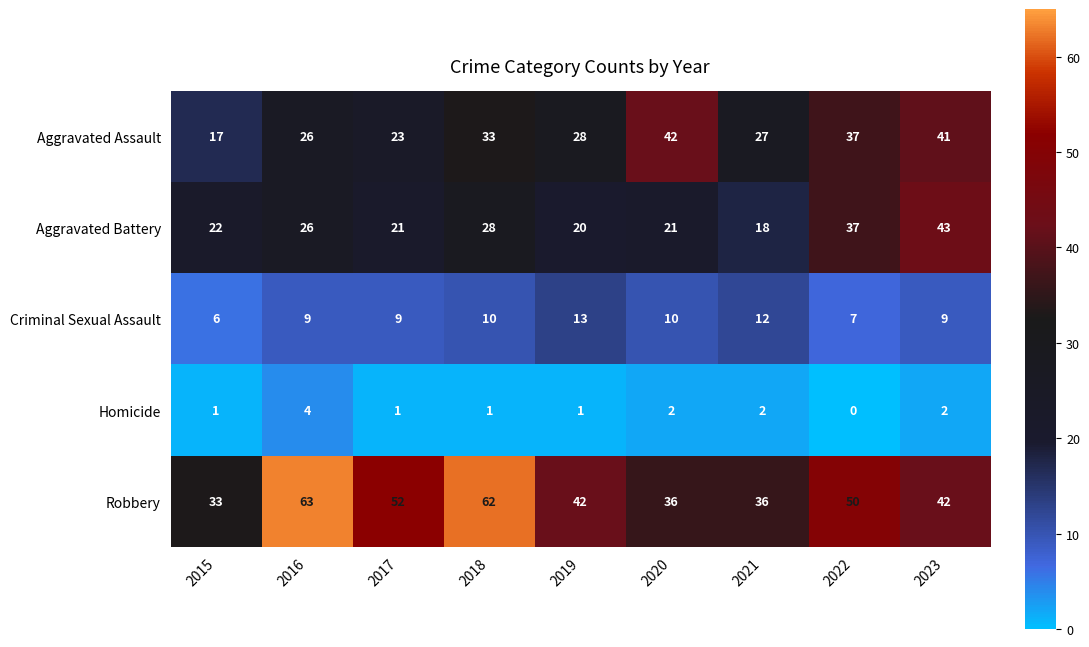

What is the difference between the maximum and minimum values in the Aggravated Battery series?

25